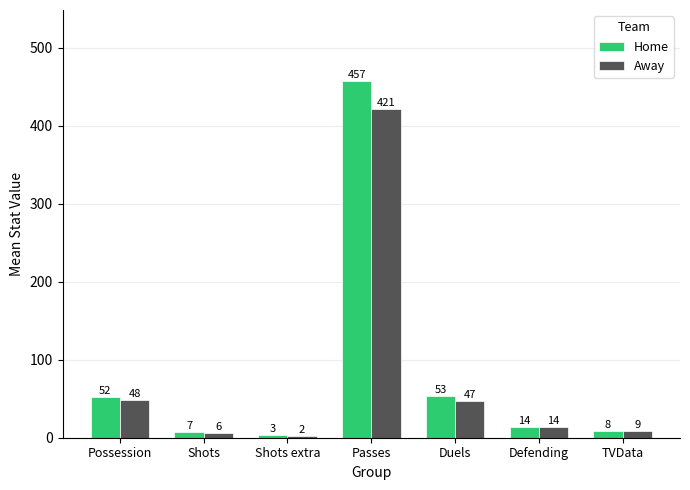

Reading left to right, list all the values displayed in this chart.

Home: 52	7	3	457	53	14	8
Away: 48	6	2	421	47	14	9